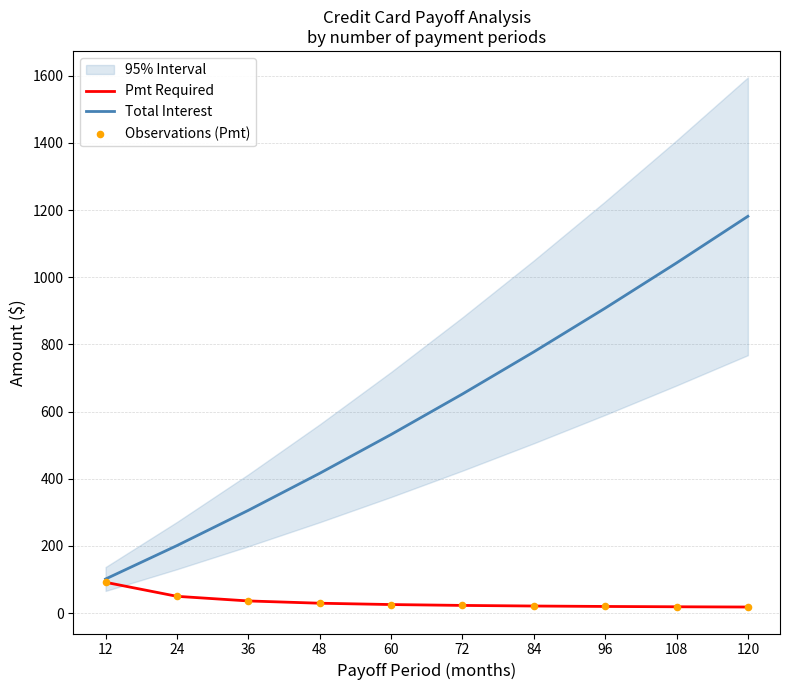

At how many categories does at least one series exceed 44?

10